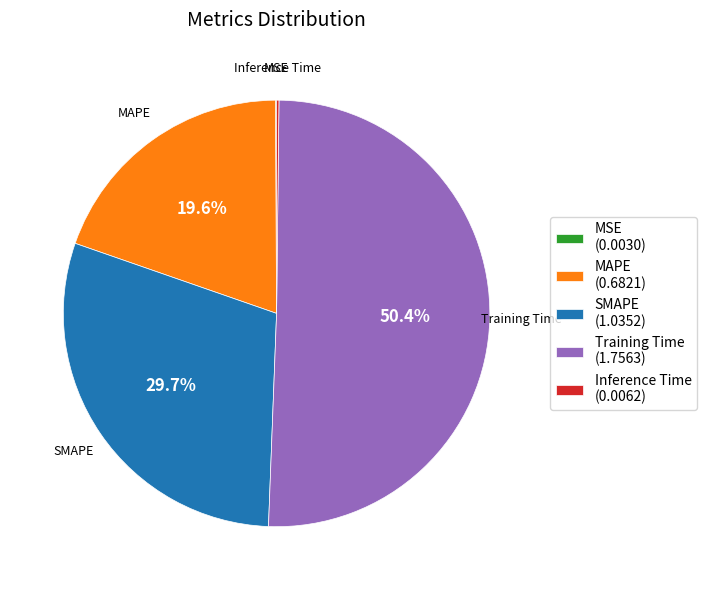

Approximately how many times larger is the value at MAPE (0.6821) compared to SMAPE (1.0352)?

0.7